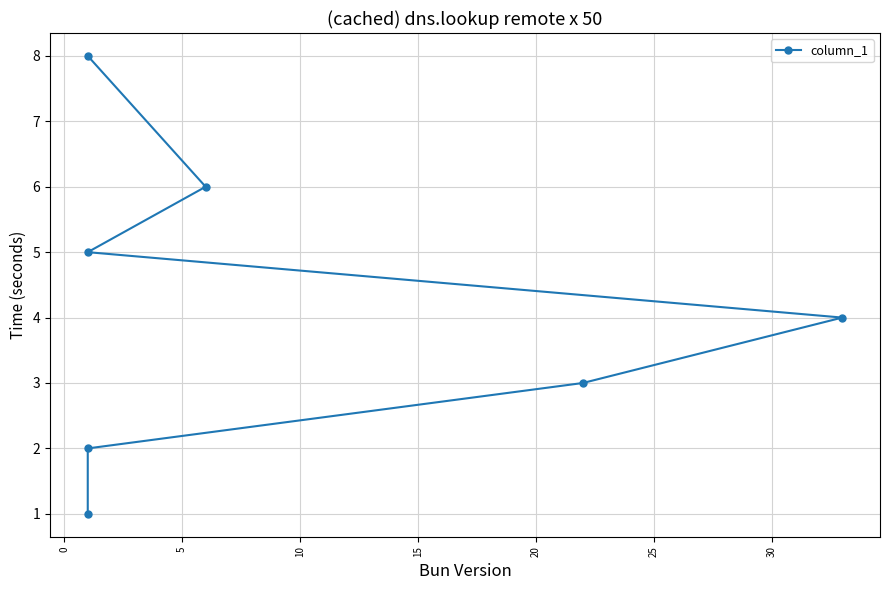

Count the number of values greater than 4.

3